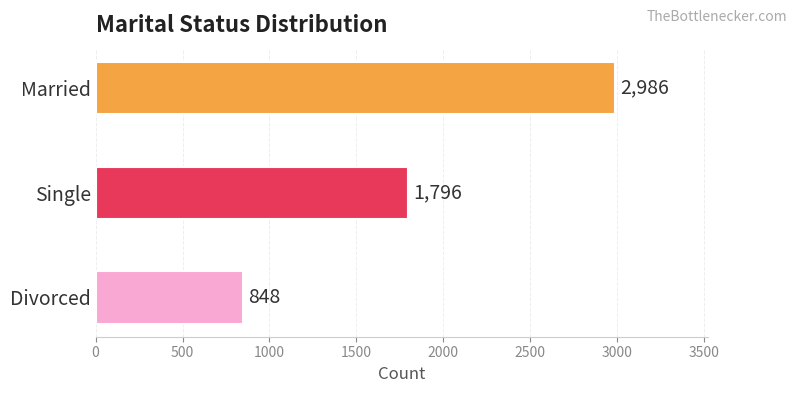

Are the bars grouped side by side (vs. stacked)?

No